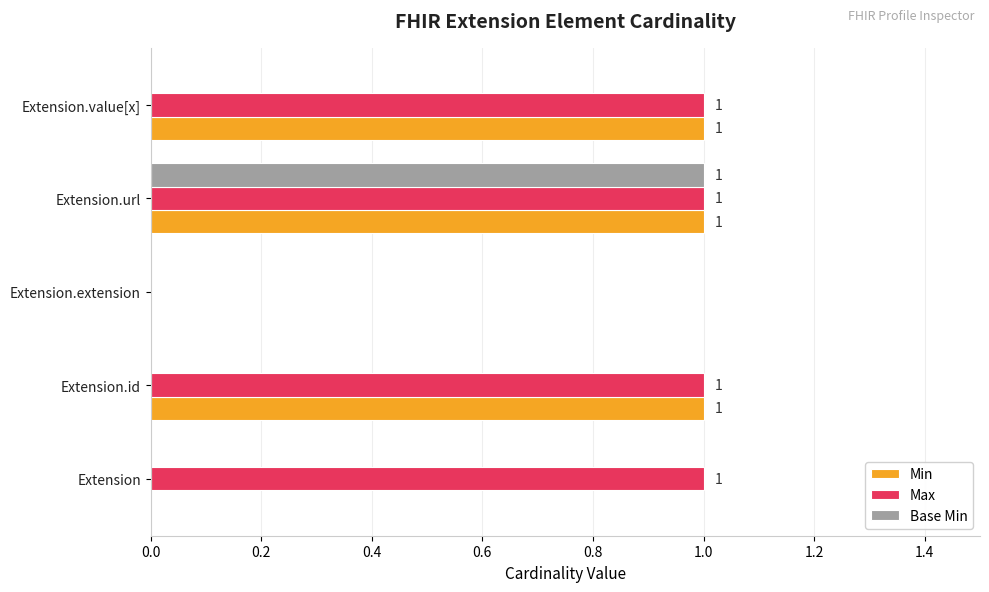

How many Min values are between 0 and 1?

5